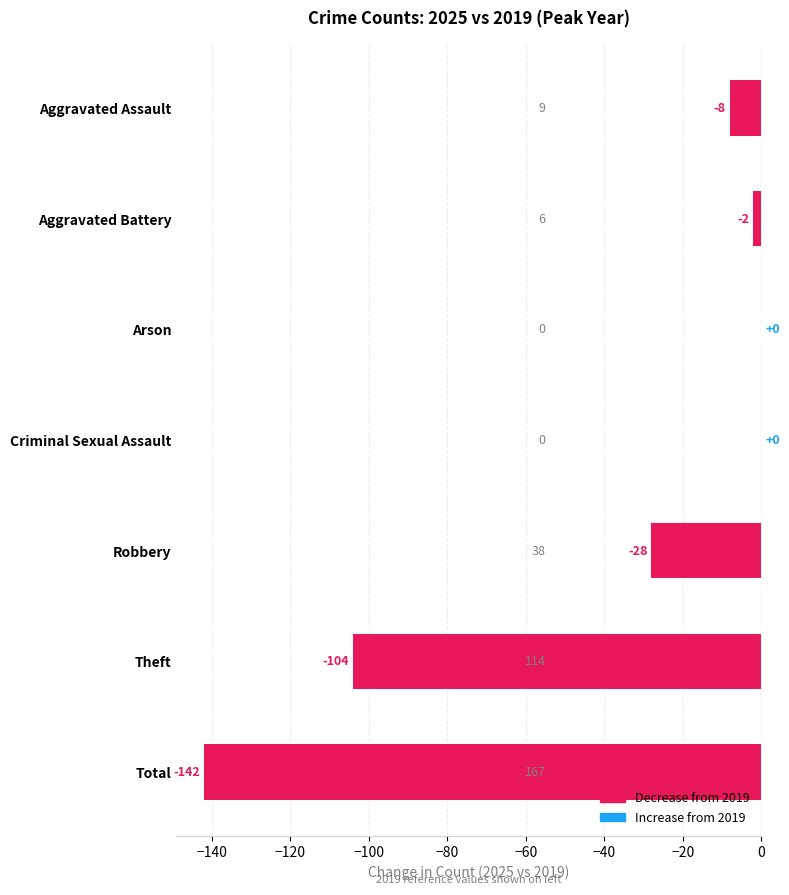

Is it true that the value at Robbery is -47?

False